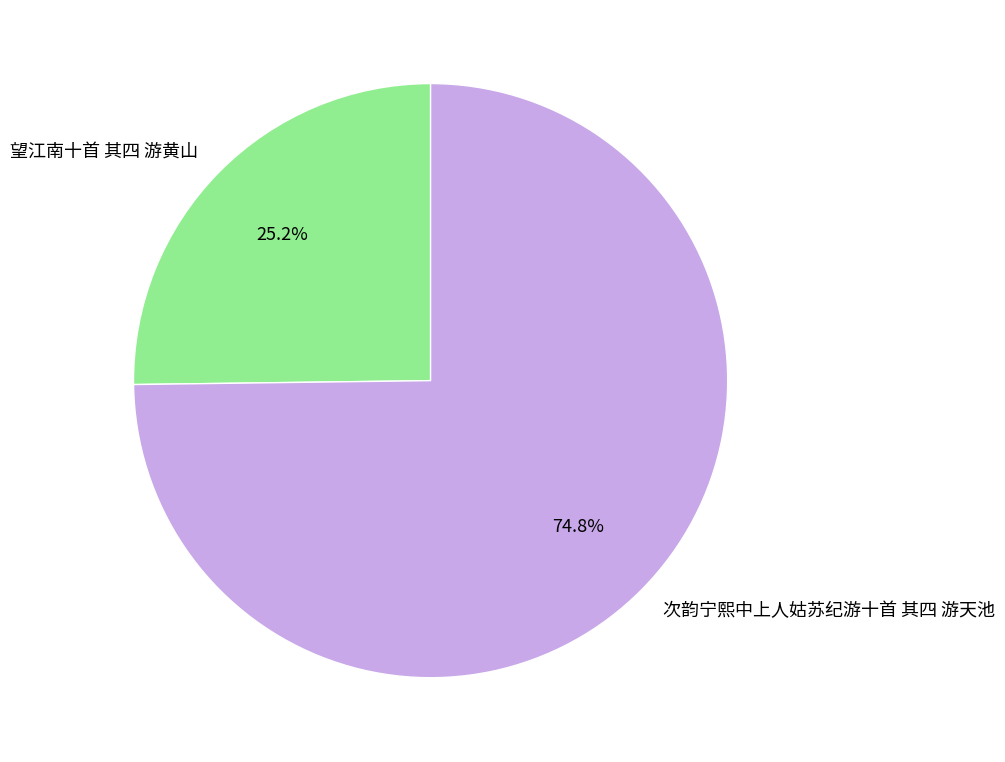

Approximately how many times larger is the value at 望江南十首 其四 游黄山 compared to 次韵宁熙中上人姑苏纪游十首 其四 游天池?

0.3